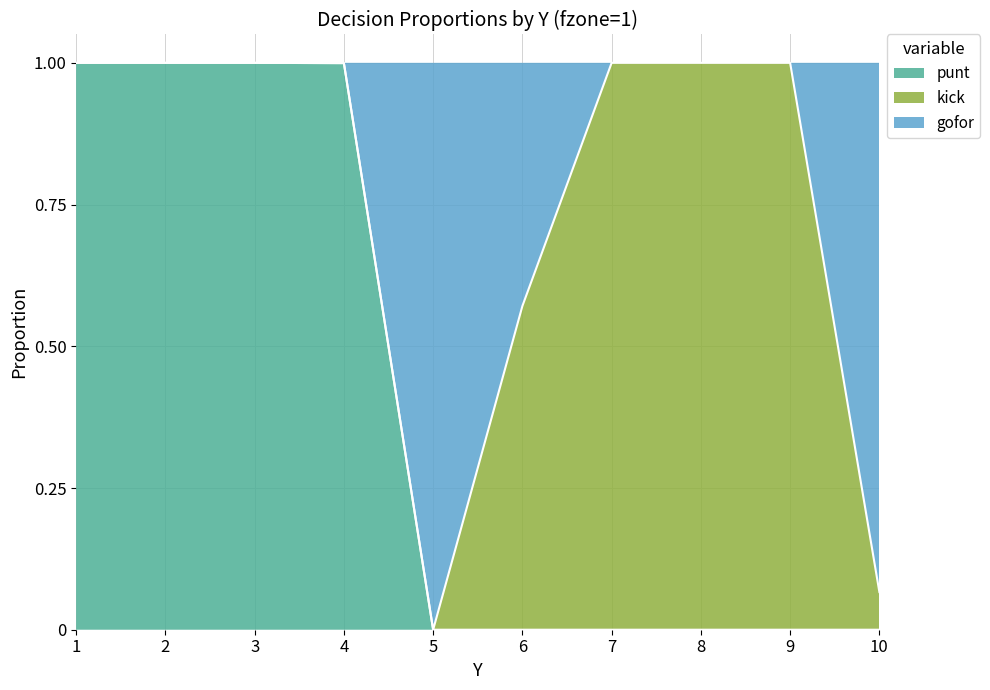

What is the difference between the maximum and minimum values in the gofor series?

1.0